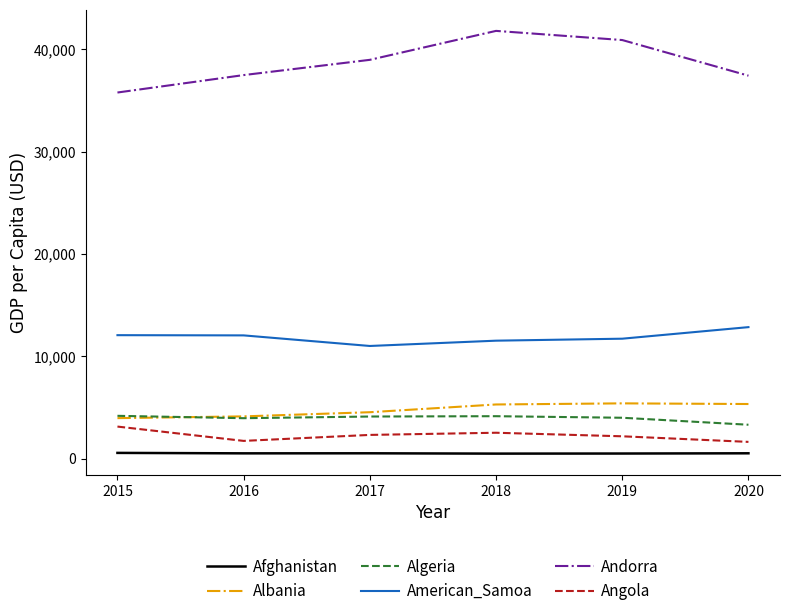

What is the minimum value for Andorra?

35770.9